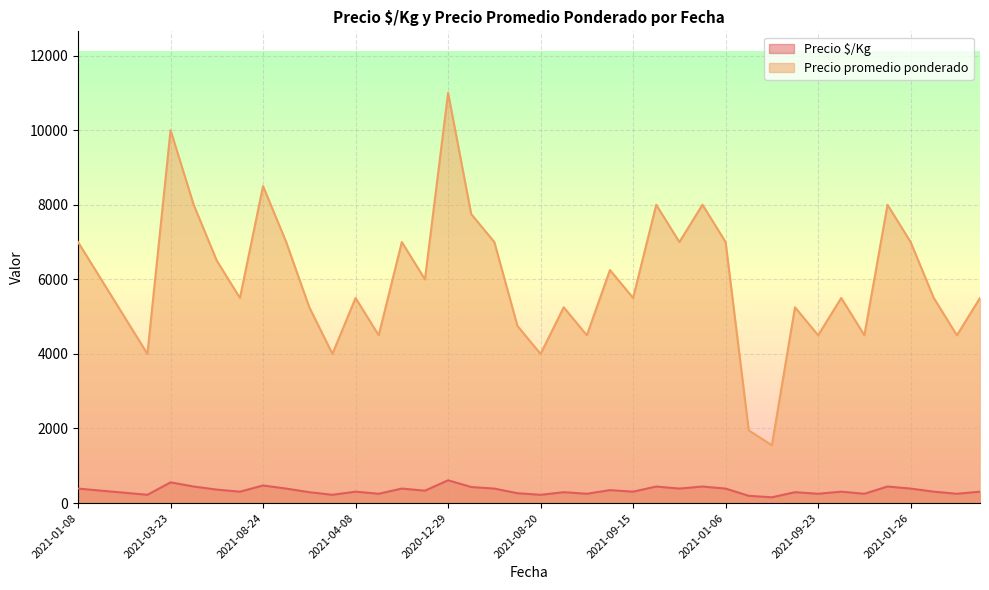

True or false: Precio $/Kg and Precio promedio ponderado intersect in this chart.

False